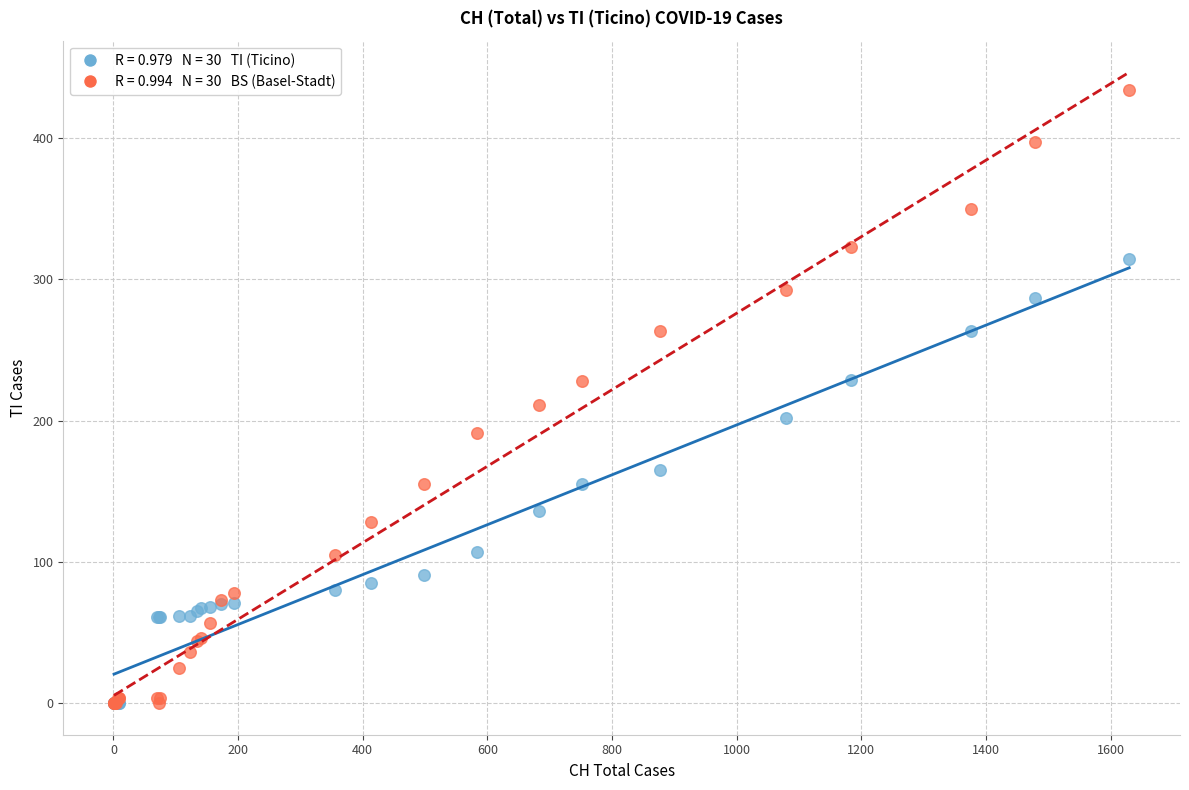

Across all series, what Y value is closest to 217?

211